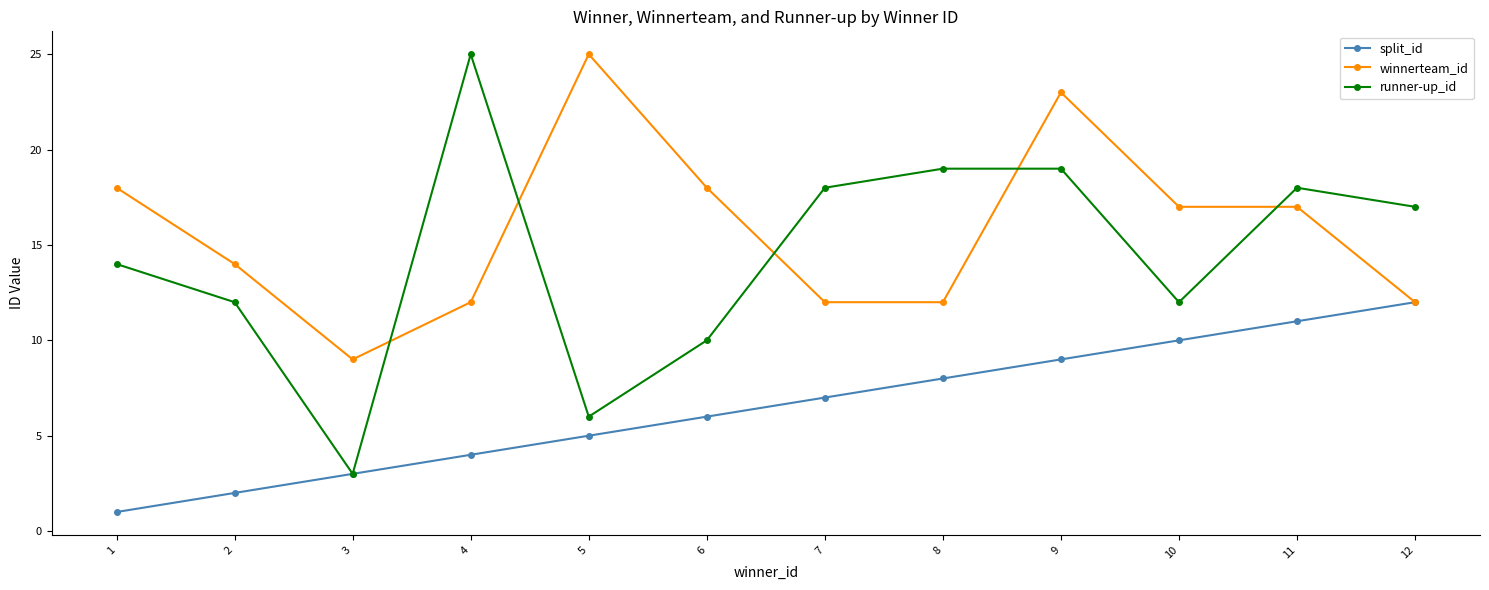

Which series has the largest range (max minus min)?

runner-up_id